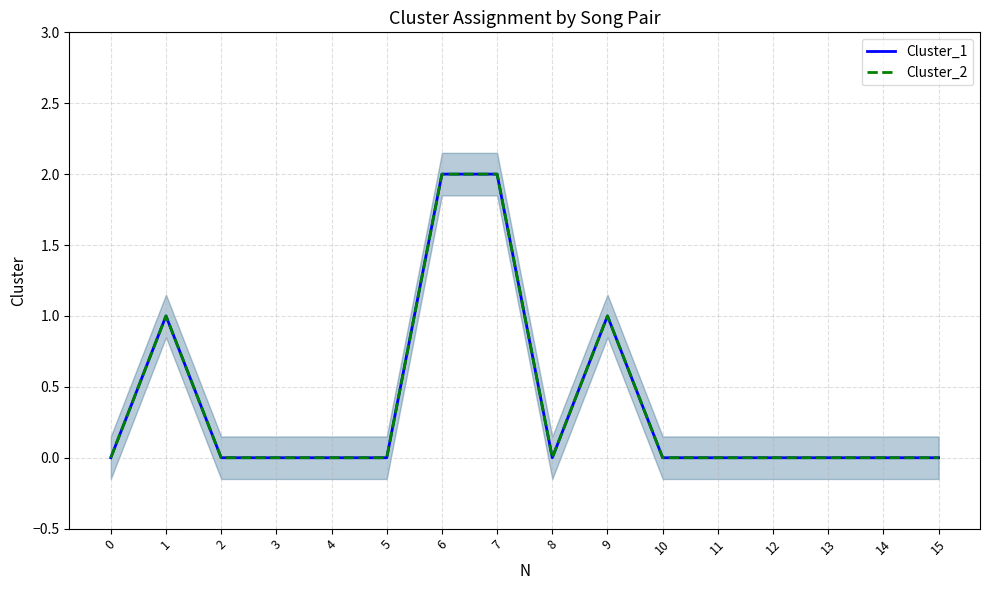

Is it true that Cluster_1 equals 0 at 3?

True